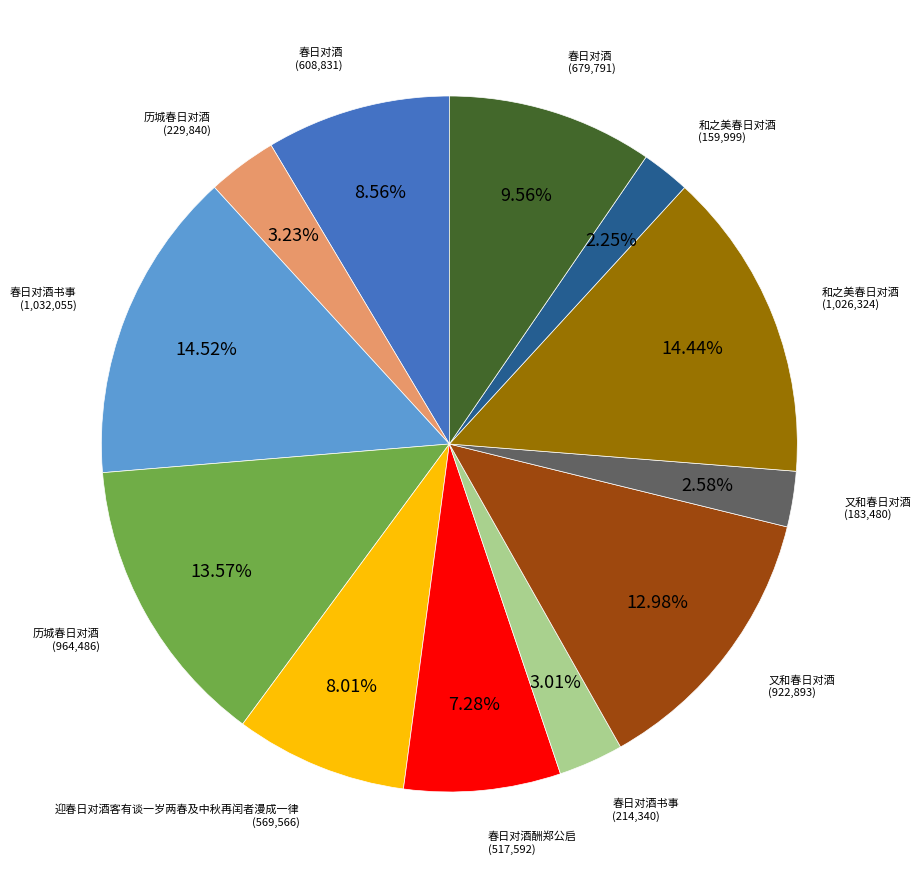

Does any single category account for the majority?

No